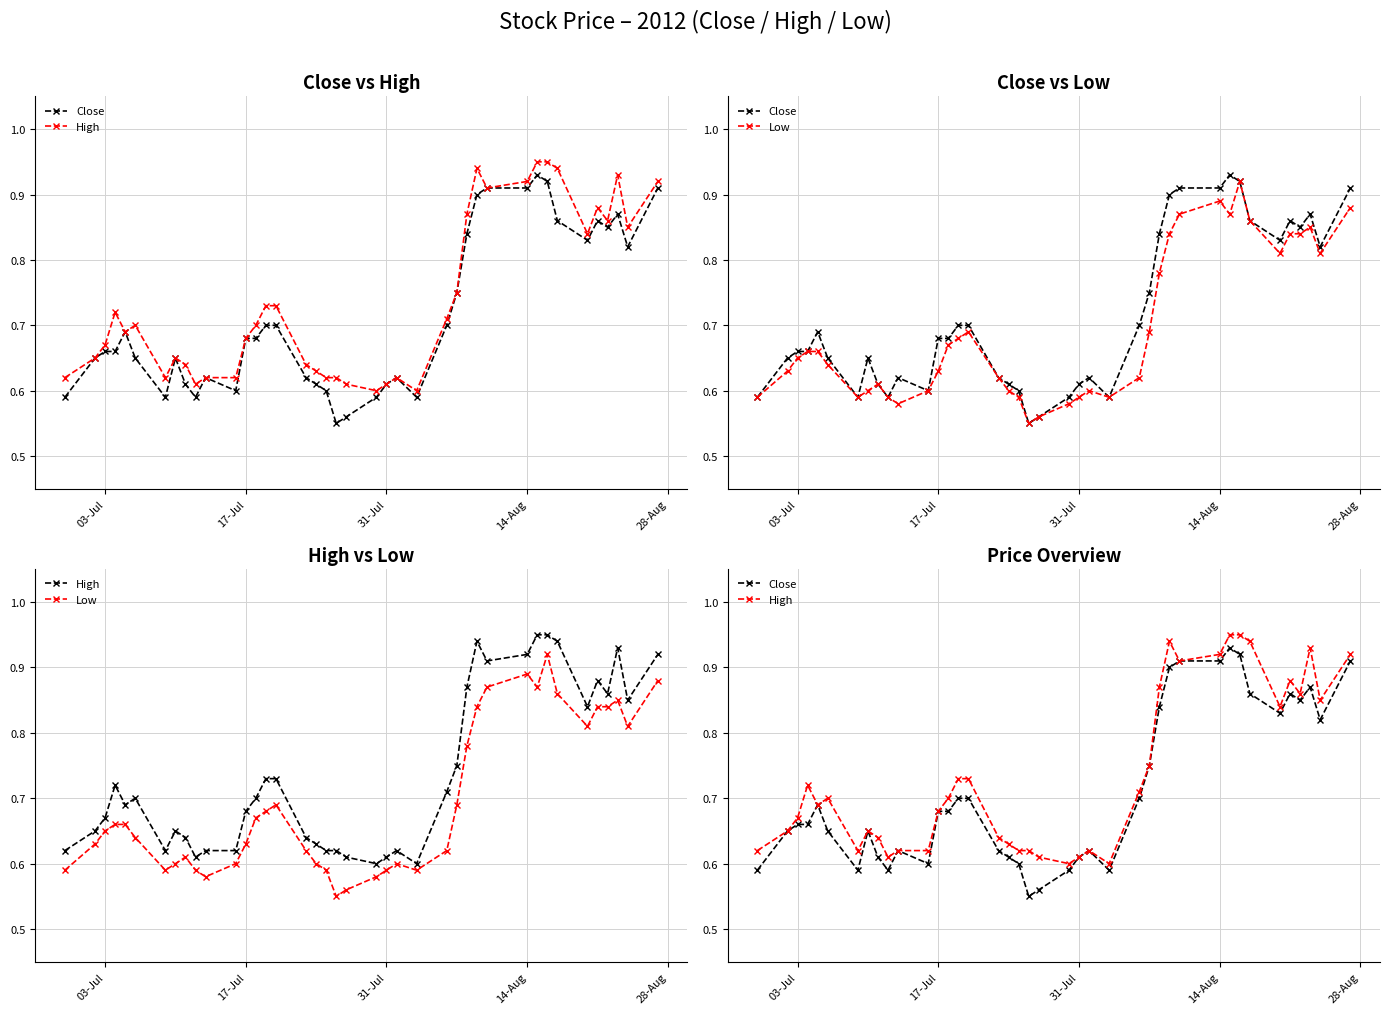

True or false: Close and Low intersect in this chart.

False